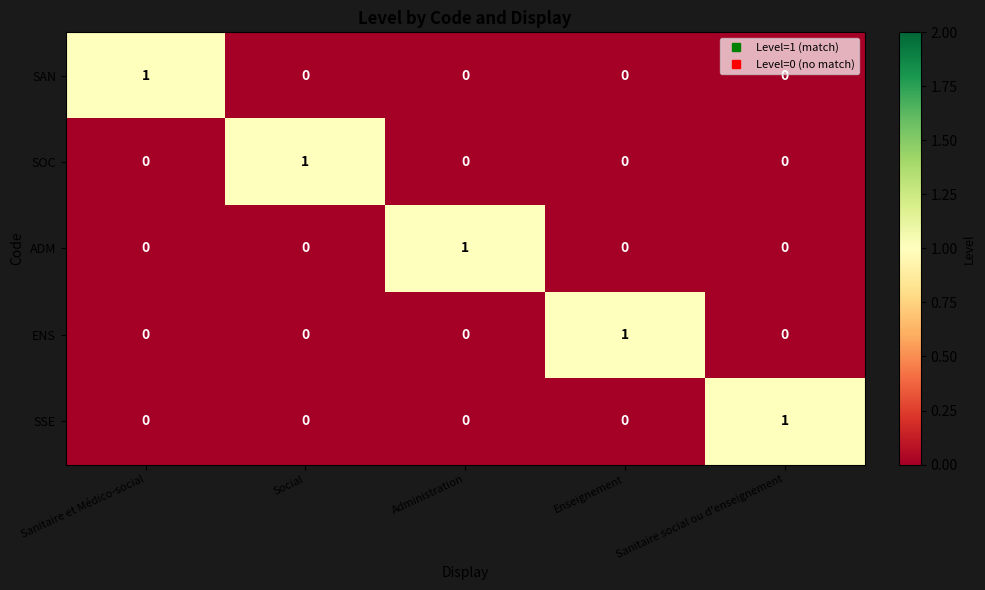

At which label does ENS reach its peak?

Enseignement